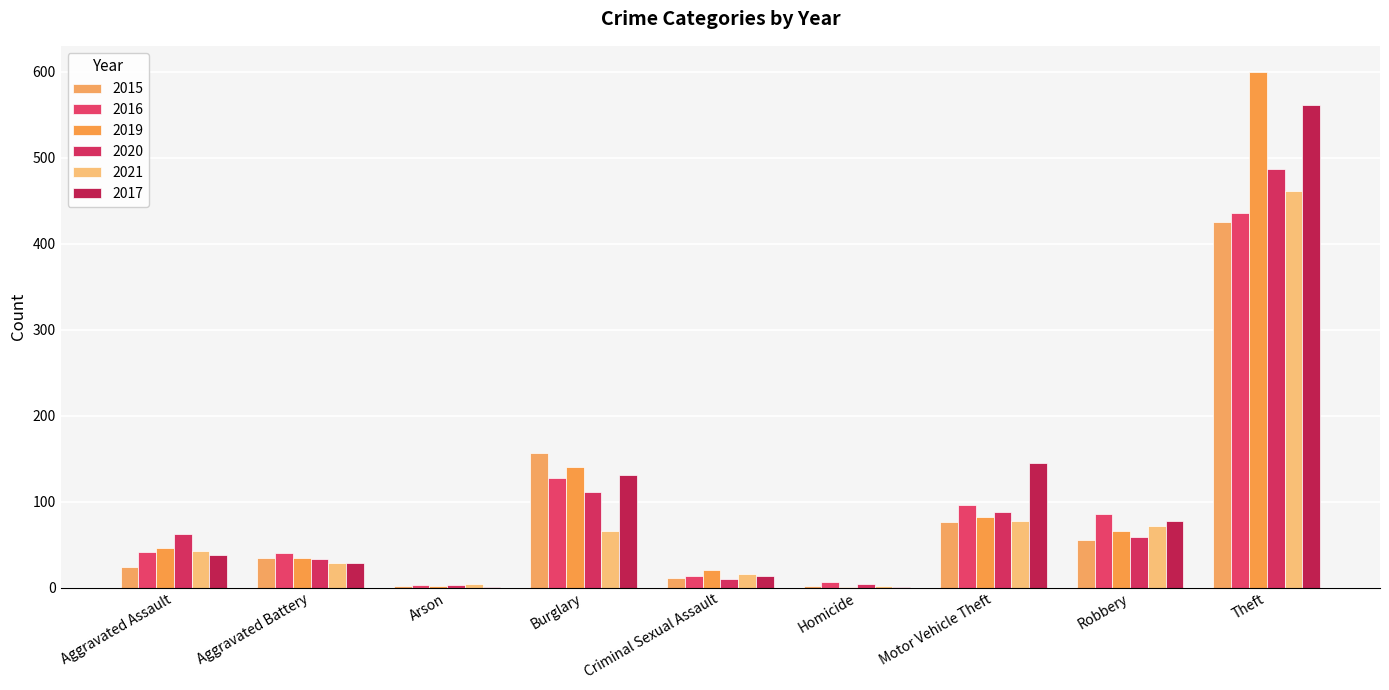

How many groups of bars are there?

9